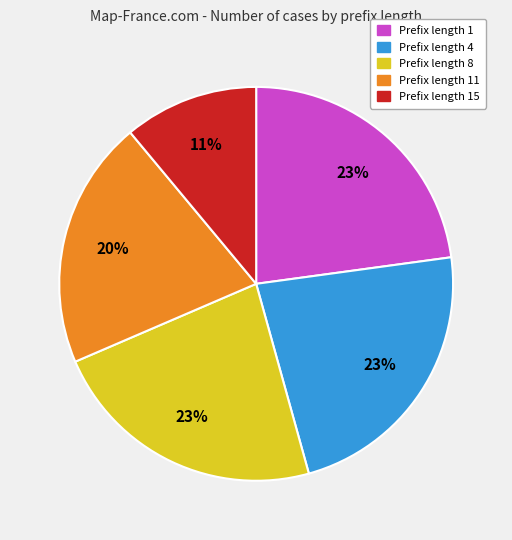

To the nearest percent, what portion does Prefix length 11 represent?

20%